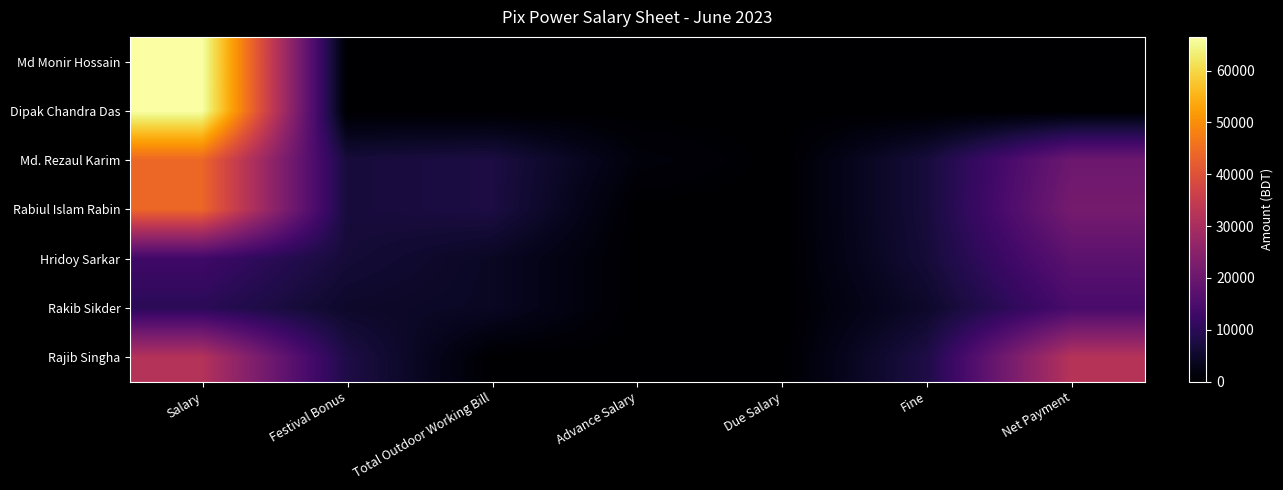

What is the difference between the highest and lowest values at Advance Salary?

1400